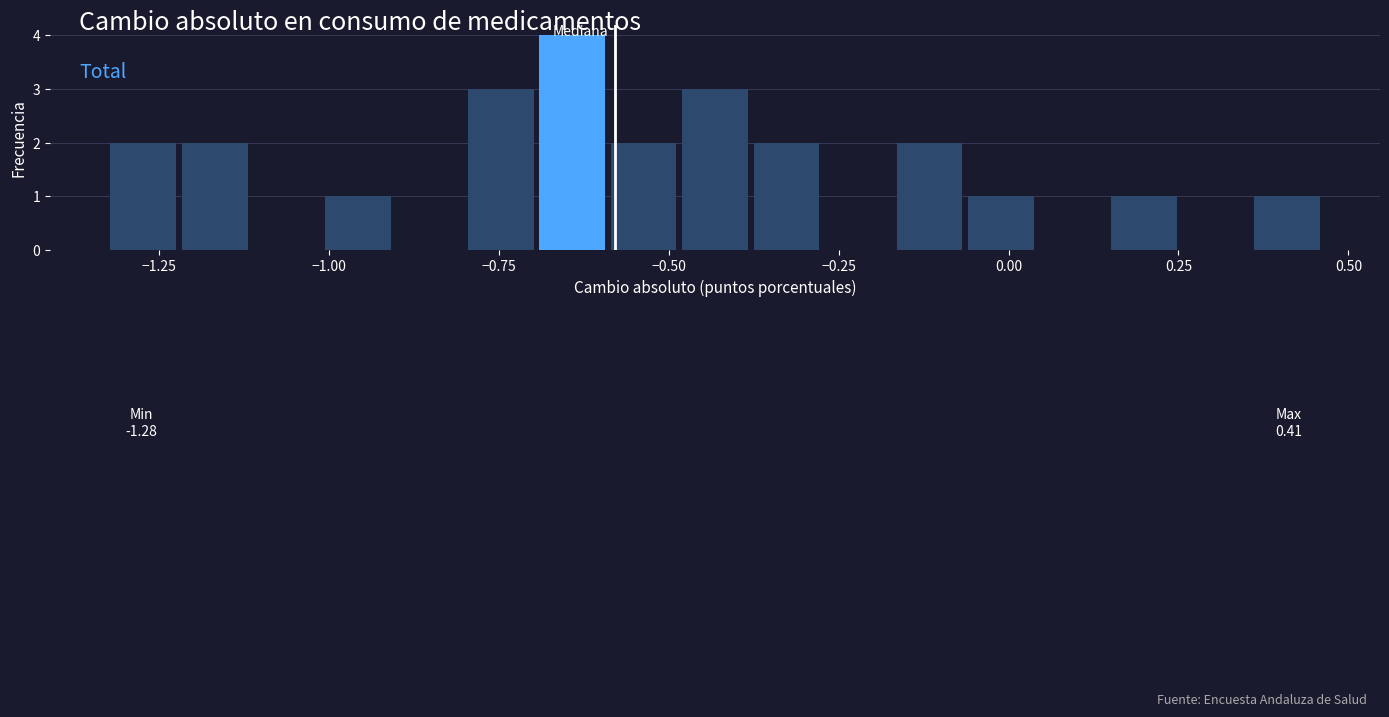

Around what value on the x-axis is the tallest bar? Give the approximate position of its centre, as read against the axis.

-0.65